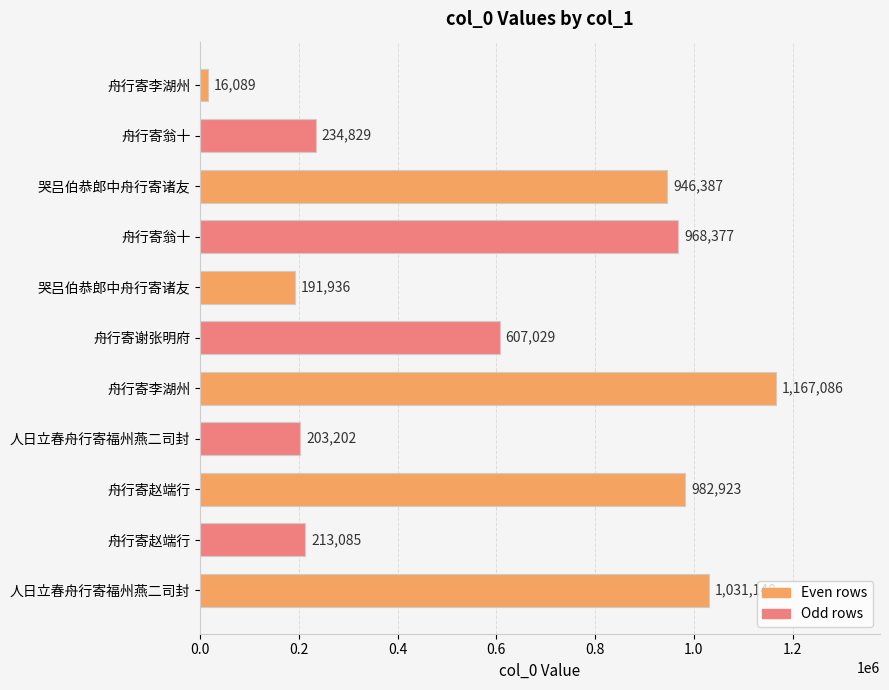

Does the chart contain stacked bars?

No